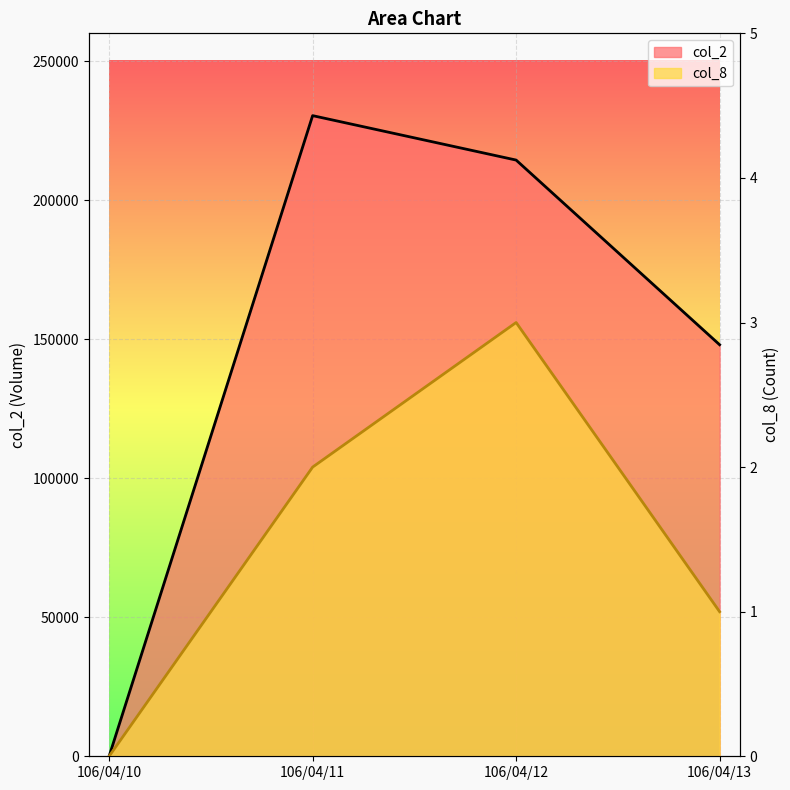

Which has a higher value, 106/04/13 or 106/04/11?

106/04/11